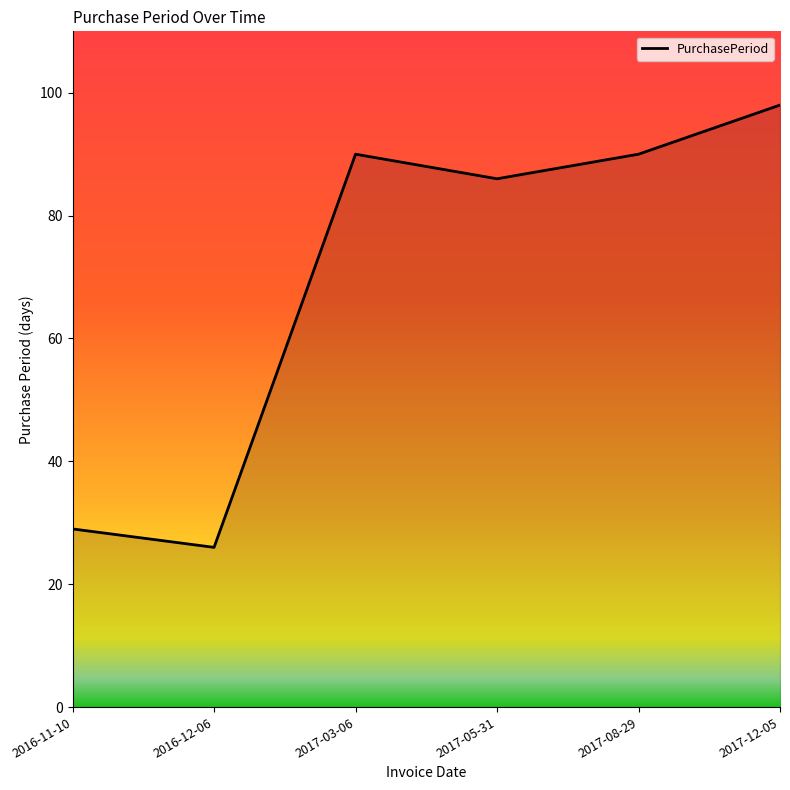

Where is the first local minimum?

2016-12-06